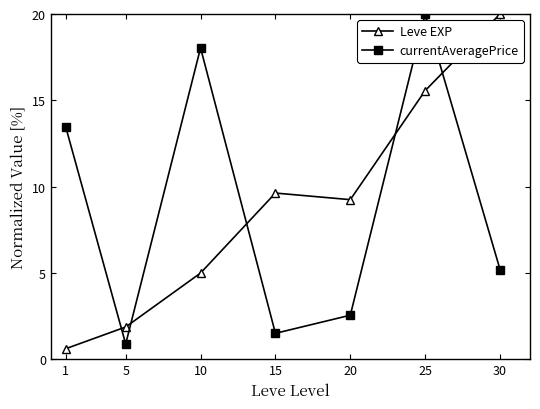

Which series changed the most between 1 and 10?

currentAveragePrice